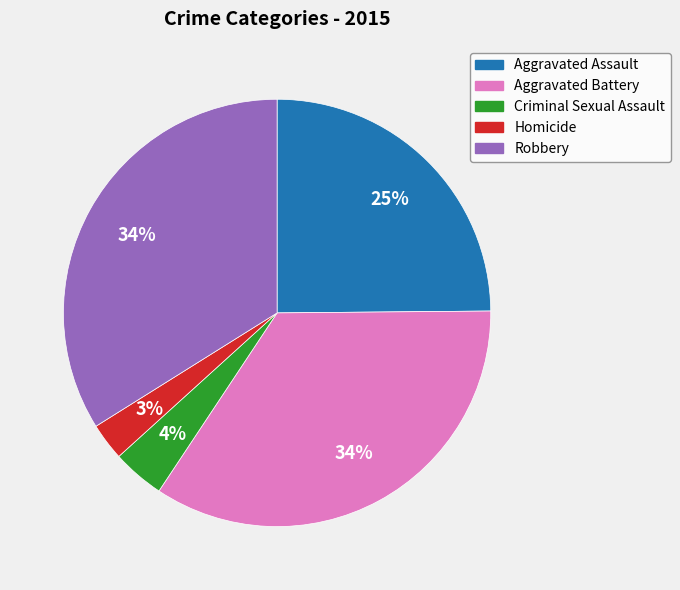

Does Homicide account for over 50% of the chart?

No